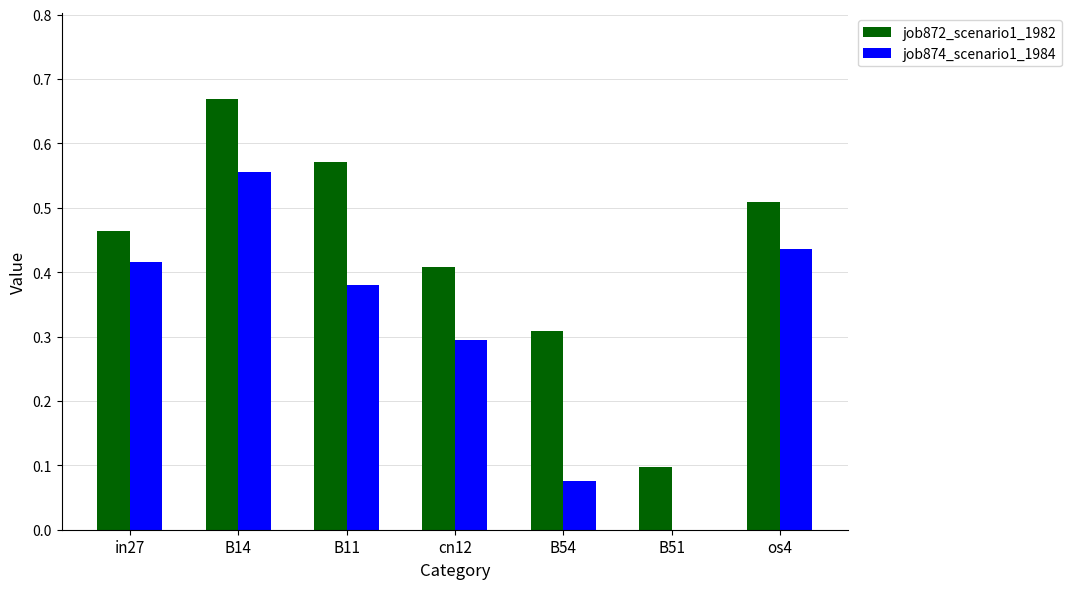

True or false: job874_scenario1_1984 has a value of 0.4 at B11.

True